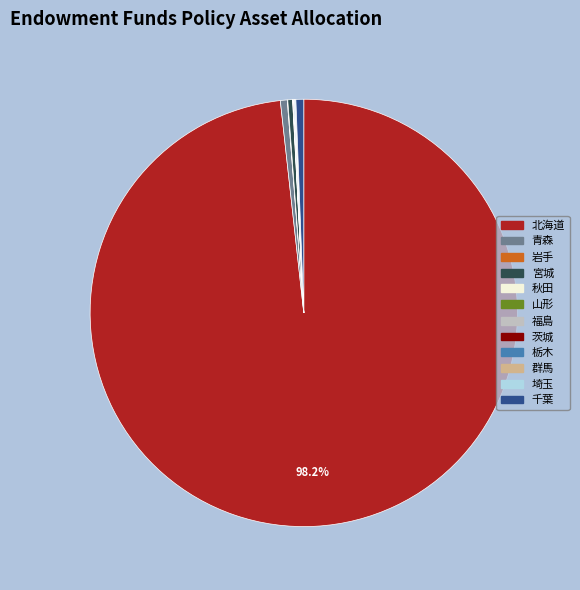

Does 北海道 represent more than half of the total?

Yes